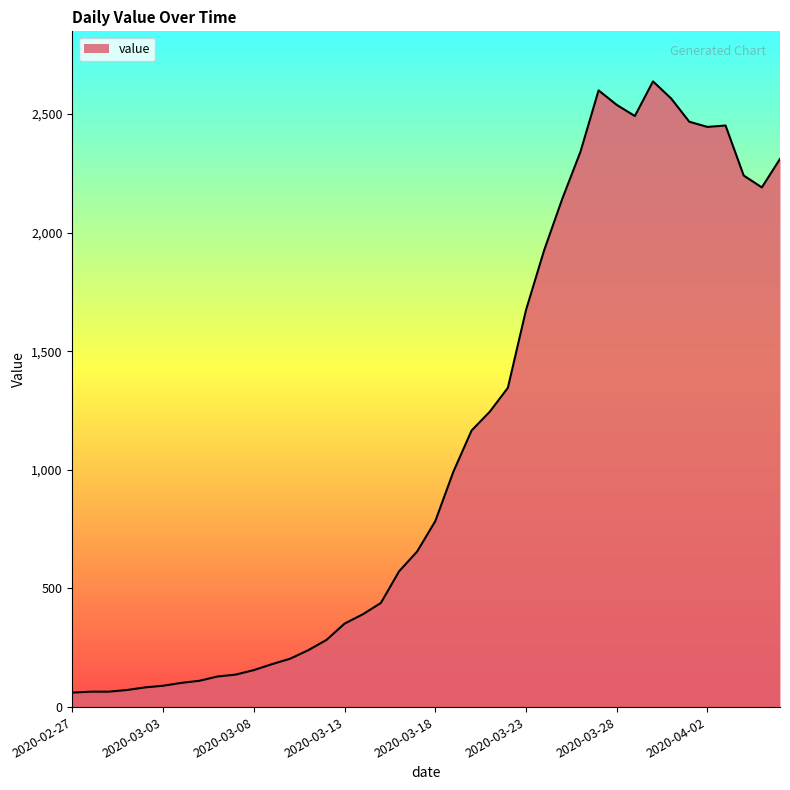

What is the smallest value displayed?

61